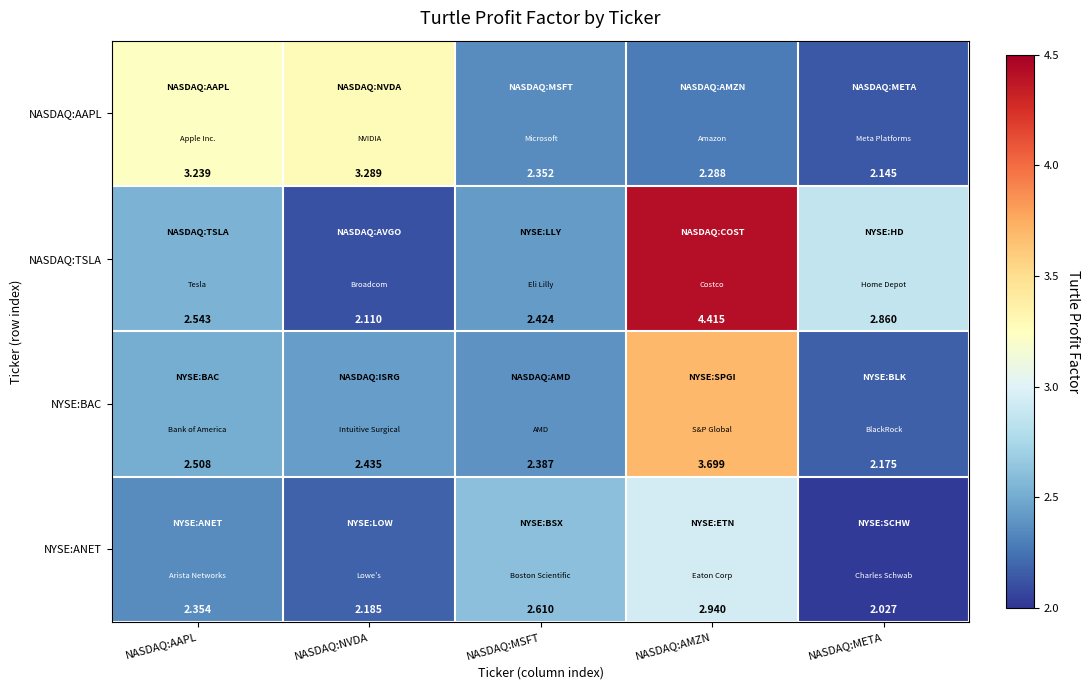

Rank the series at NASDAQ:AMZN from highest to lowest value.

NASDAQ:TSLA, NYSE:BAC, NYSE:ANET, NASDAQ:AAPL